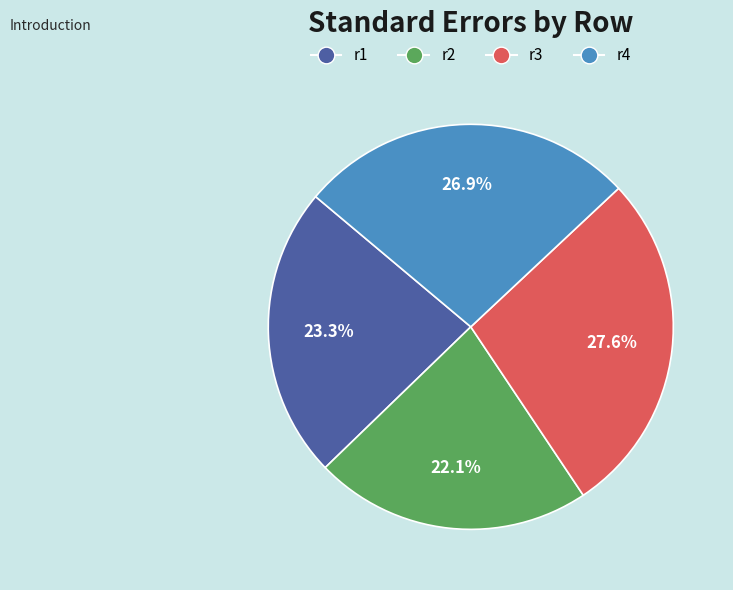

What portion of the pie excludes r3?

72.4%